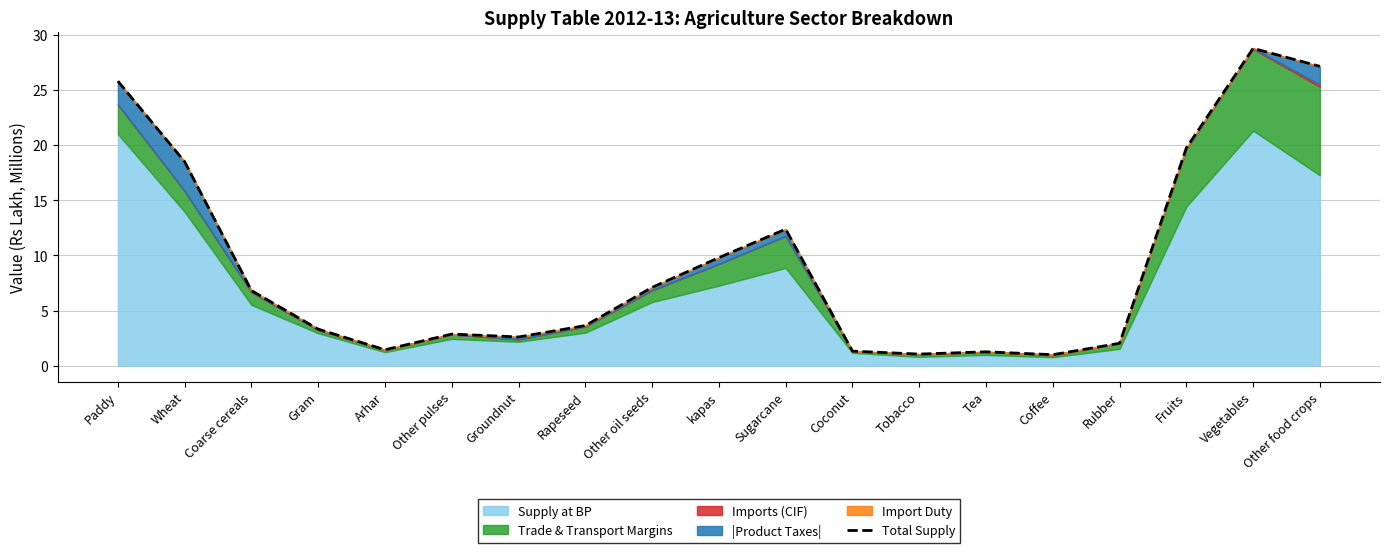

What is the approximate value at Fruits?

19.7